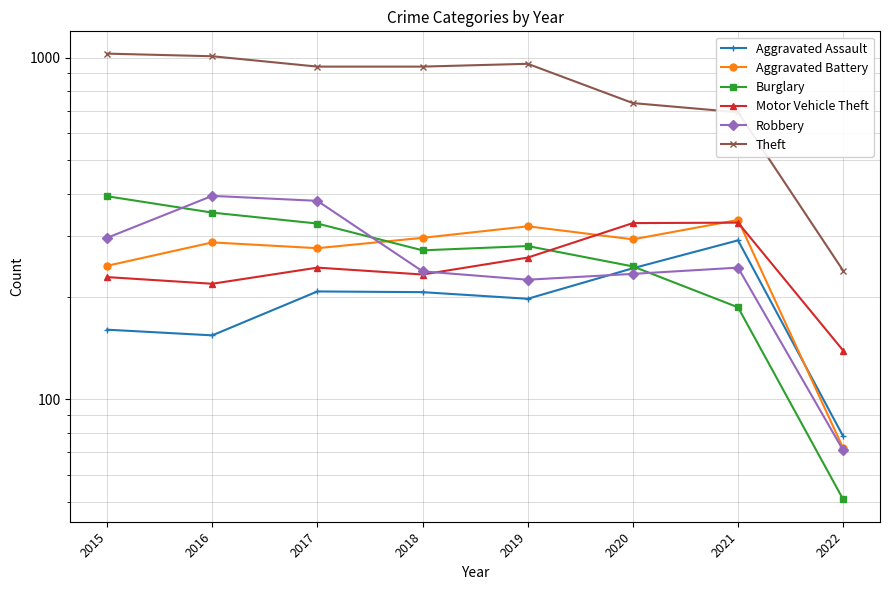

At which label does Motor Vehicle Theft reach its peak?

2021